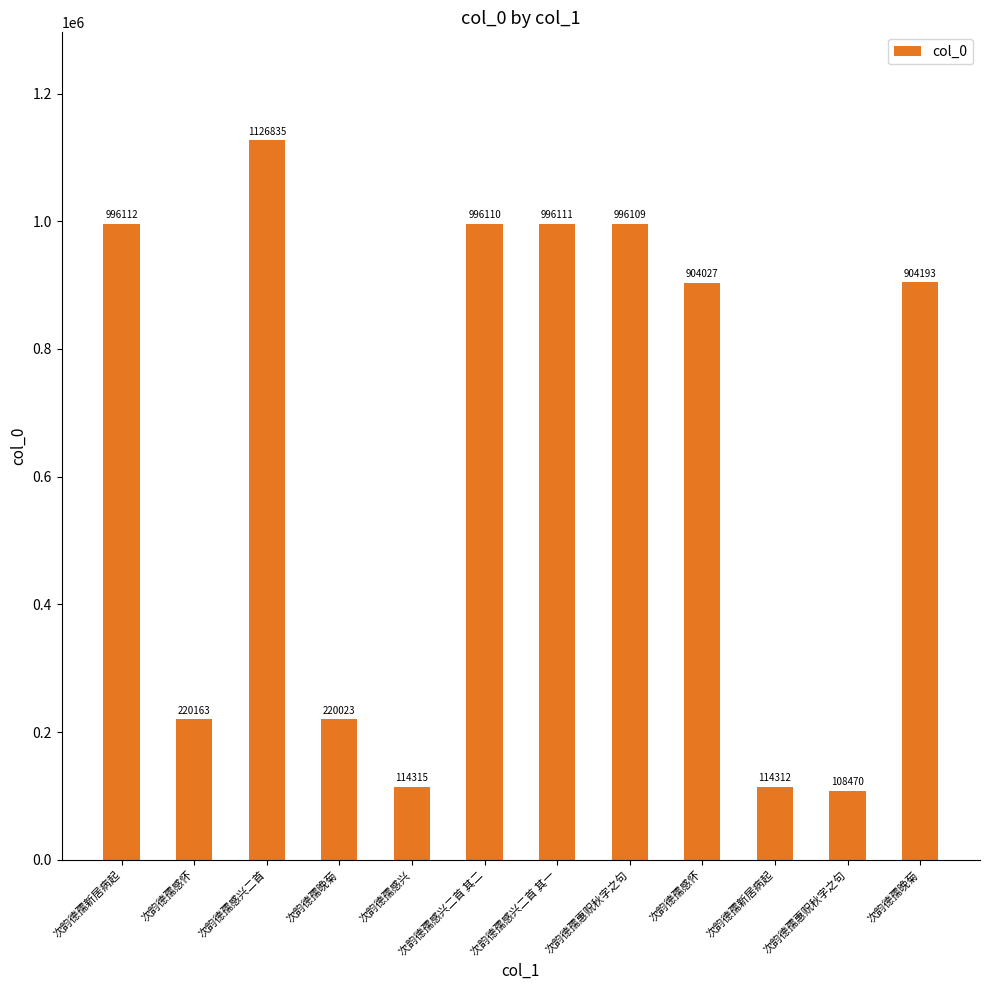

Count the number of data series in this chart.

1